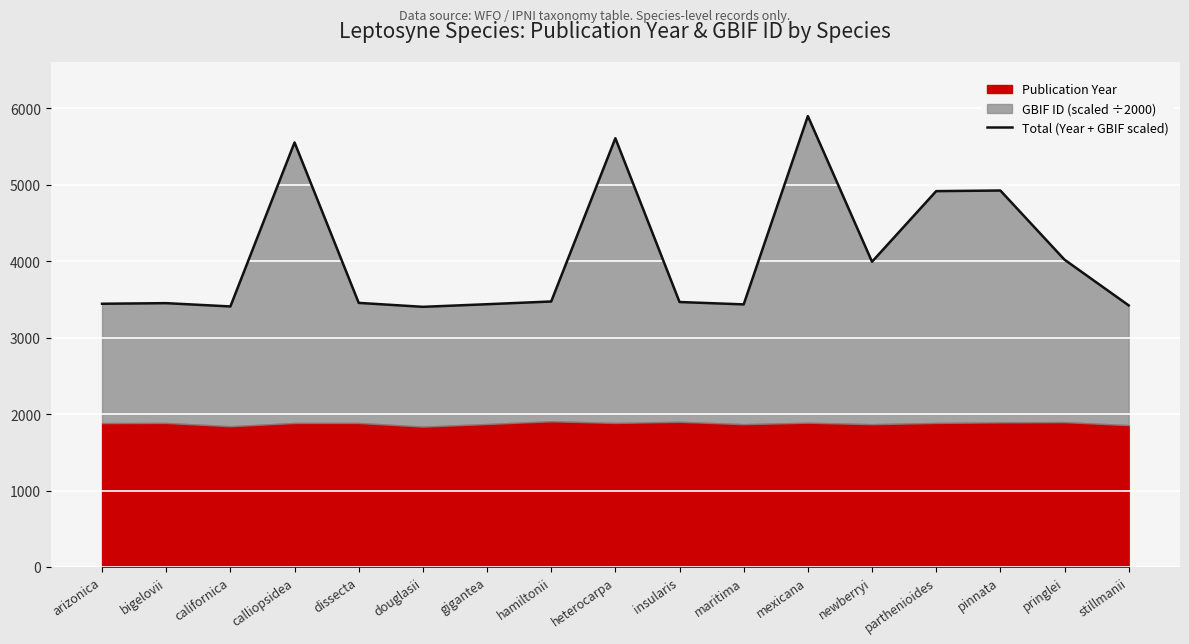

What is the difference between the maximum and minimum values?

2495.0